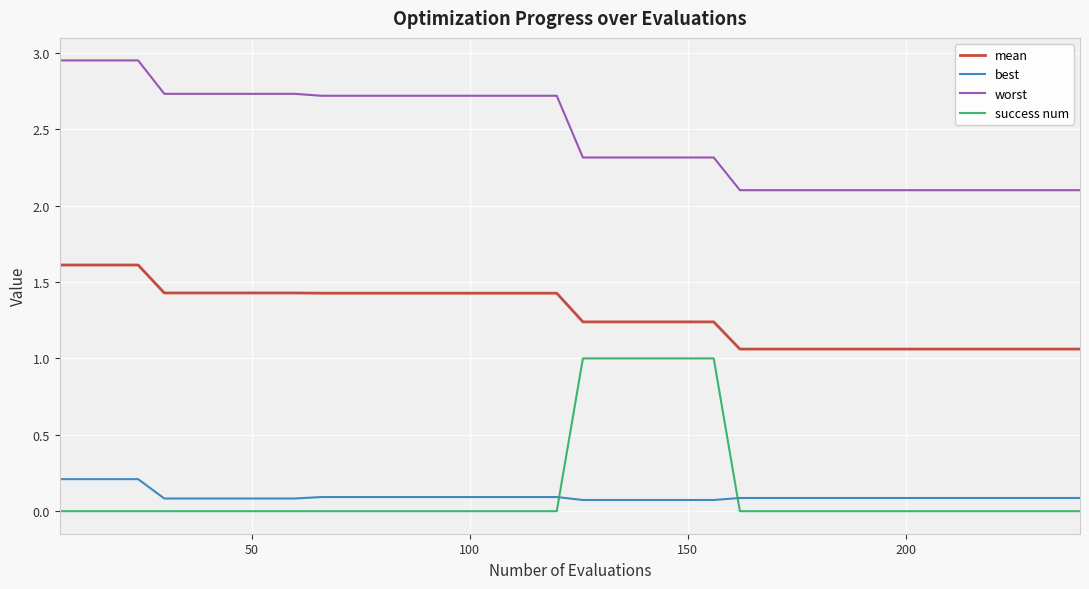

True or false: success num and mean cross at least once.

False